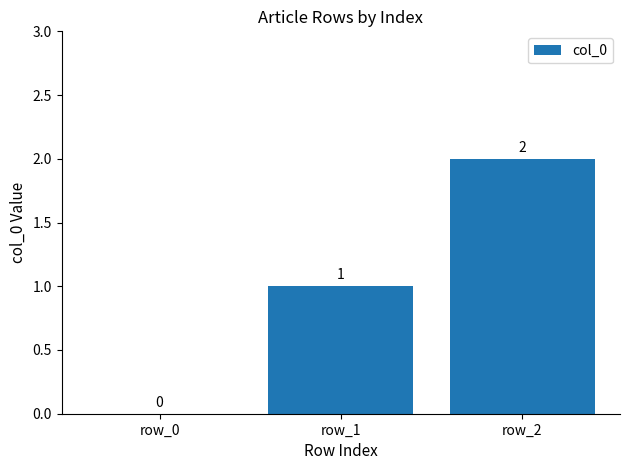

What value does the data have at row_2?

2